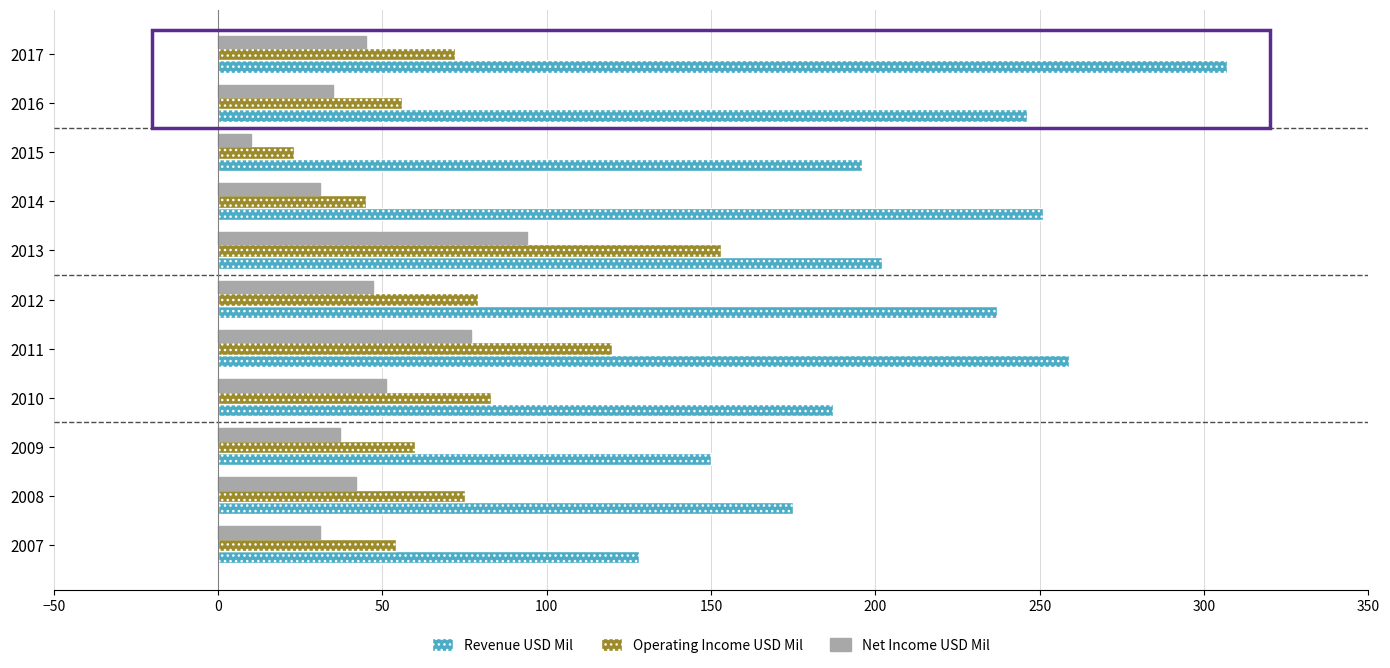

What is the smallest value displayed?

10